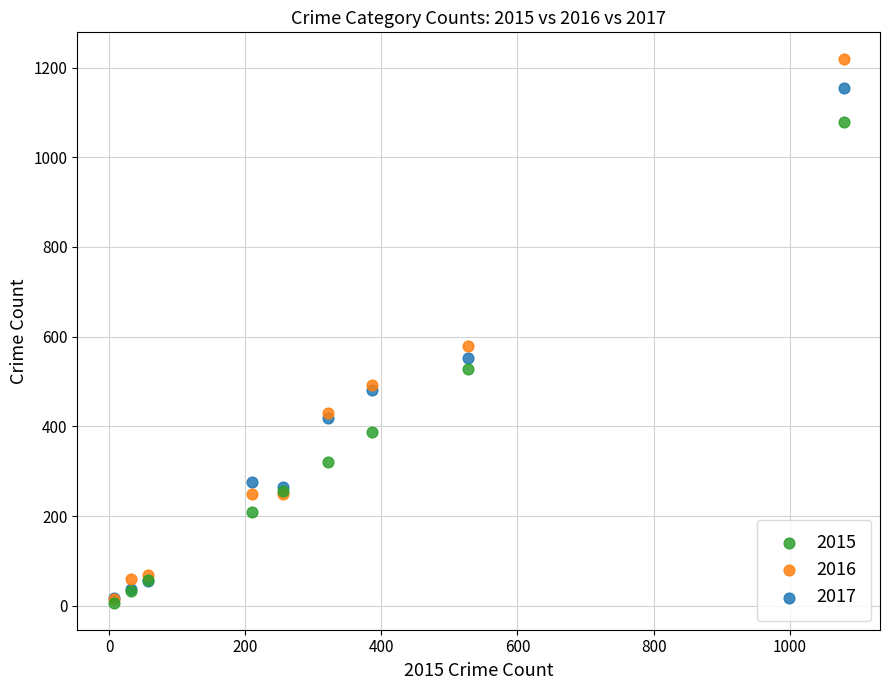

Across all series, what Y value is closest to 612?

579